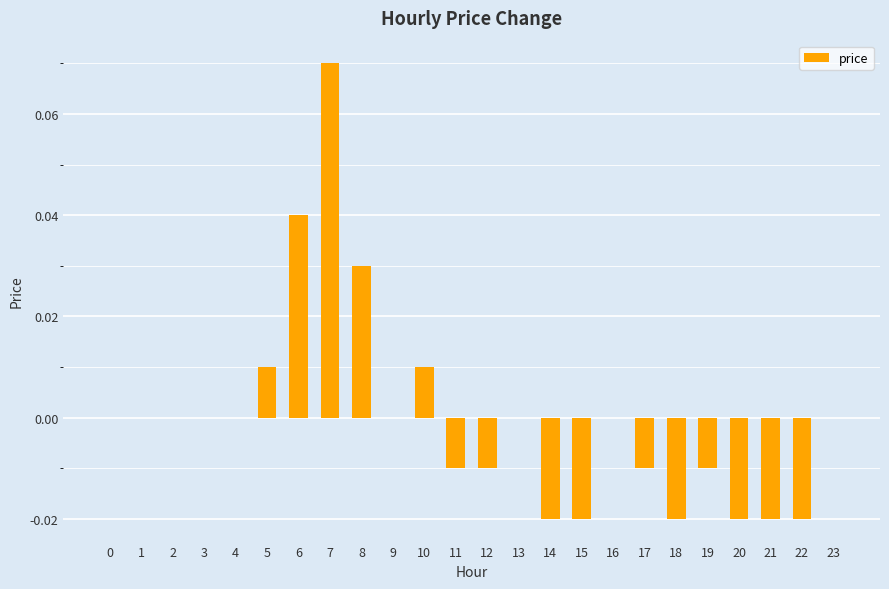

Which category has the highest value across all series?

7